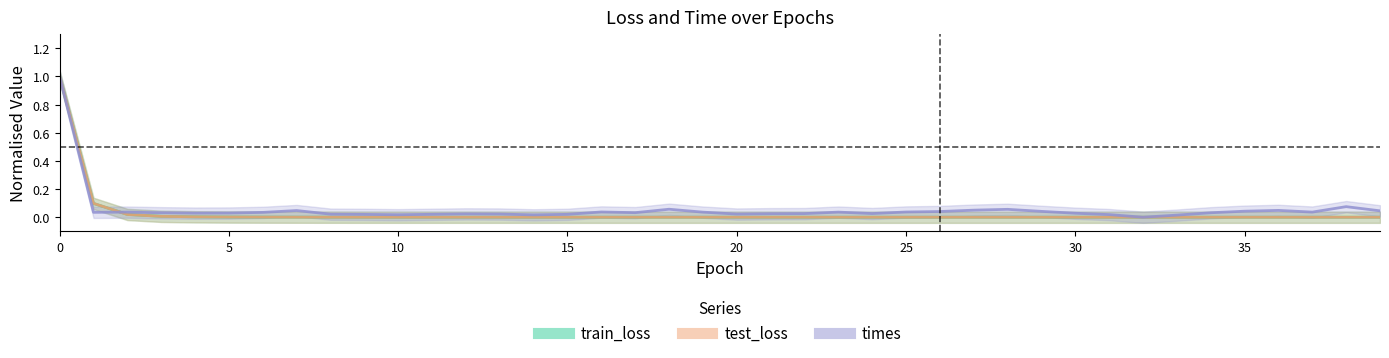

How many times do times and test_loss cross each other?

3